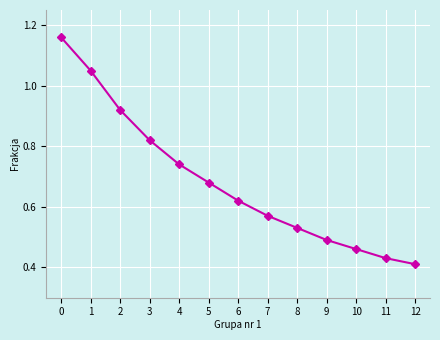

Which label corresponds to the smallest value in the chart?

12